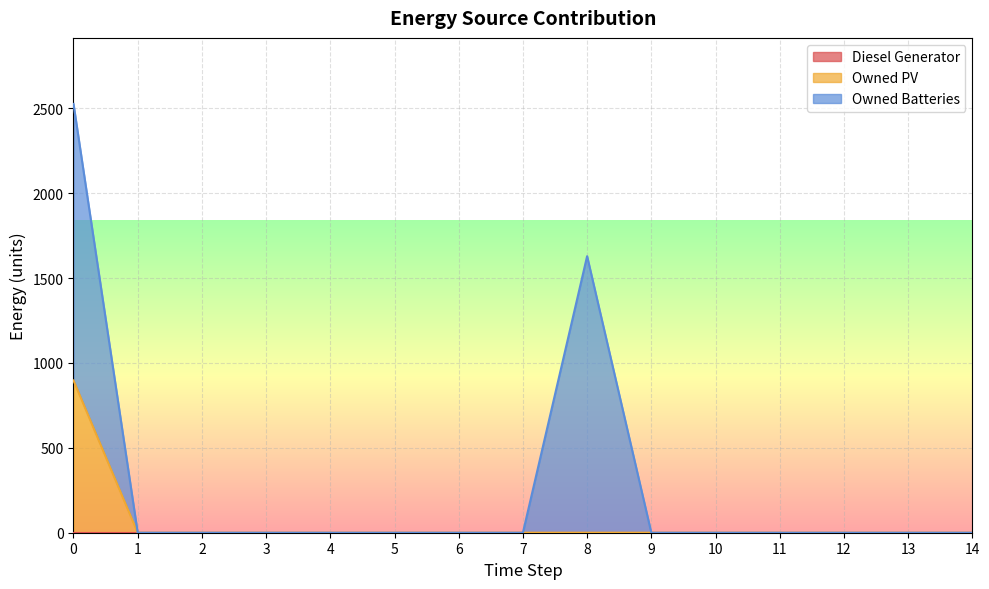

Between 8 and 1, which is larger?

8